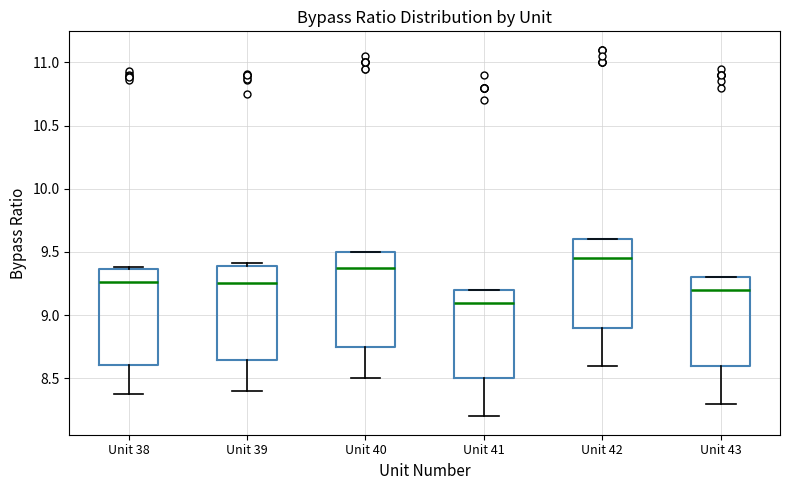

Reading left to right, transcribe this box plot: for each box, give where its median line is, the range the box spans, and where its two whiskers end, as read against the y-axis. The values are not printed on the chart, so give them approximately, as read against the axis.

Unit 38: median 9.25, box 8.60 to 9.35, whiskers 8.40 to 9.40
Unit 39: median 9.25, box 8.65 to 9.40, whiskers 8.40 to 9.40 (just above the box's upper edge)
Unit 40: median 9.40, box 8.75 to 9.50, whiskers 8.50 to 9.50
Unit 41: median 9.10, box 8.50 to 9.20, whiskers 8.20 to 9.20
Unit 42: median 9.45, box 8.90 to 9.60, whiskers 8.60 to 9.60
Unit 43: median 9.20, box 8.60 to 9.30, whiskers 8.30 to 9.30